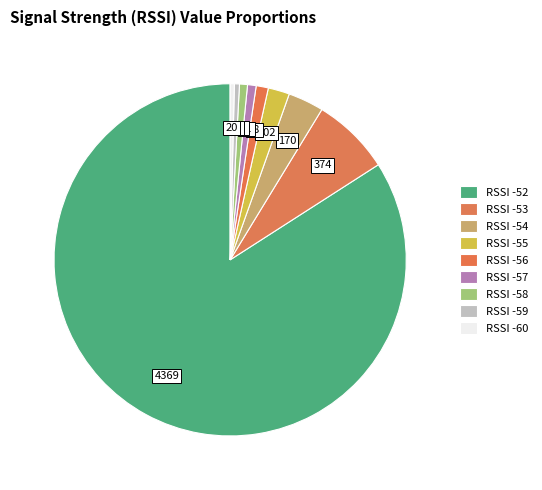

How many slices are in this pie chart?

9